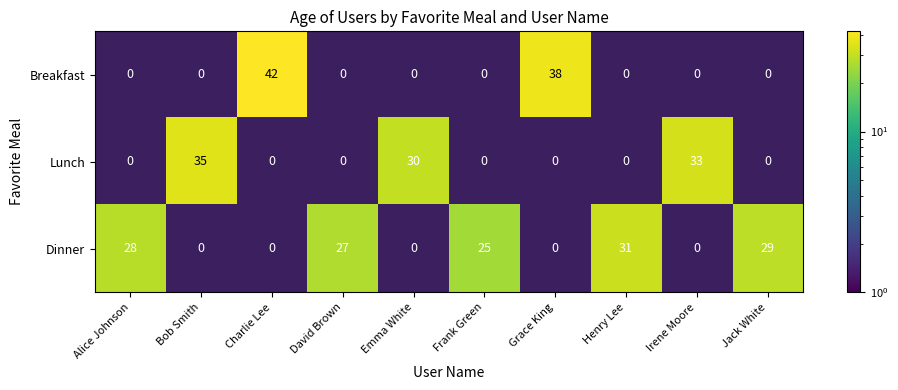

List the series in order of their peak value, highest first.

Breakfast, Lunch, Dinner